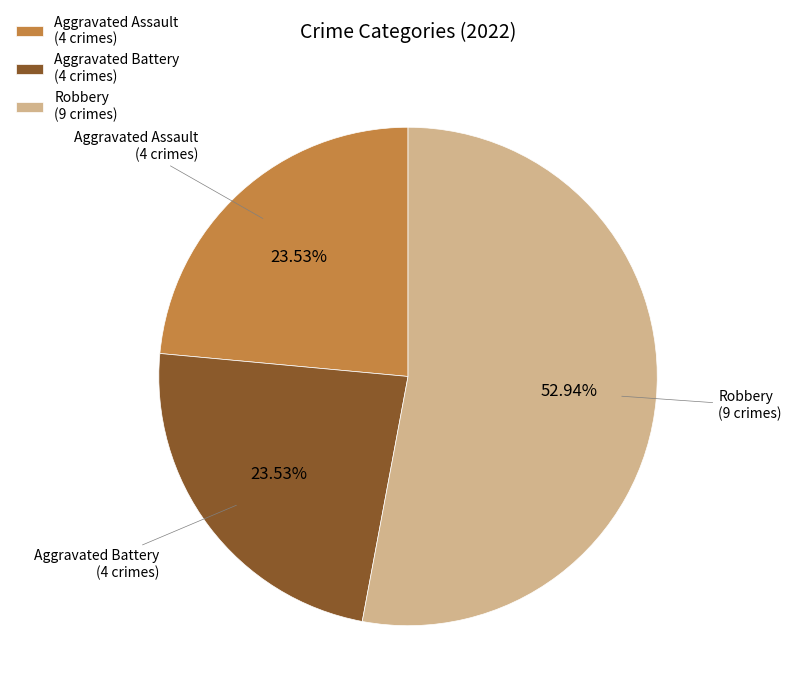

Is there a majority slice in this chart?

Yes